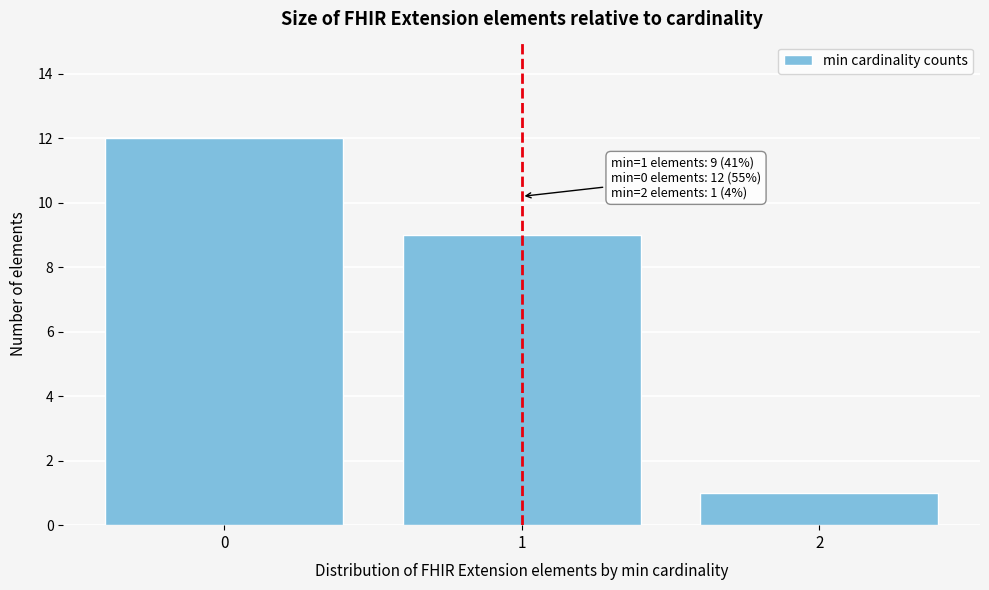

Reading left to right, transcribe all the data shown in this chart.

0=12	1=9	2=1